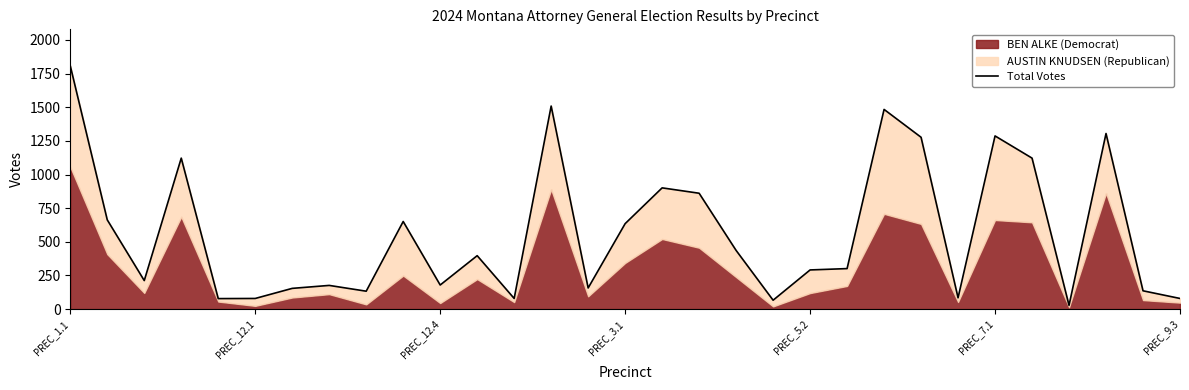

What is the value of the 9th point from the left?

133